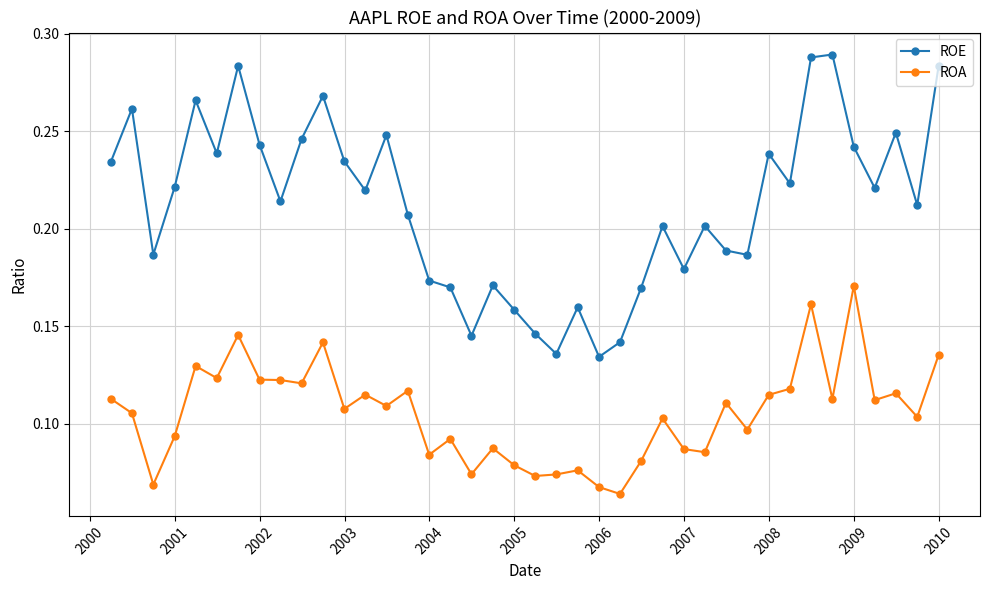

What is the sum of all ROA values?

4.2